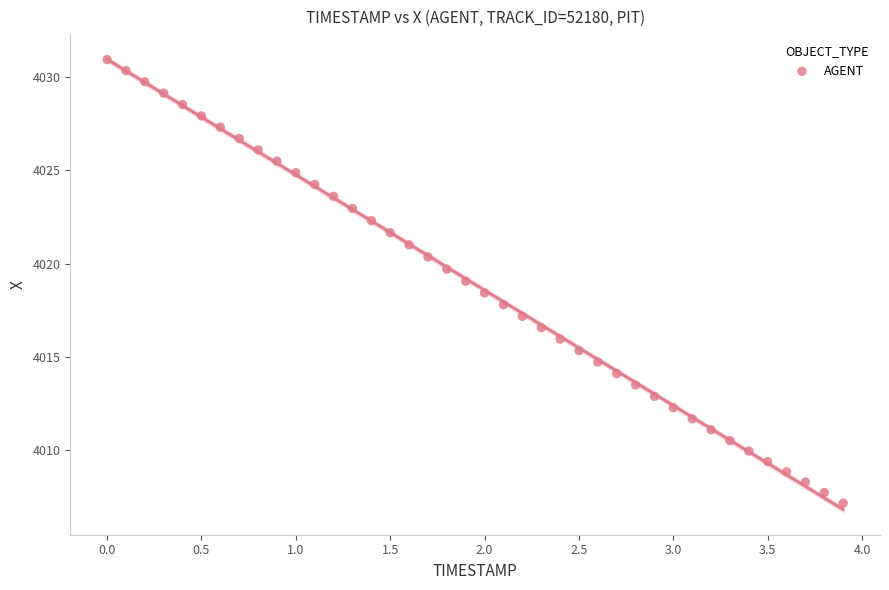

What is the range of X values (max minus min)?

3.9